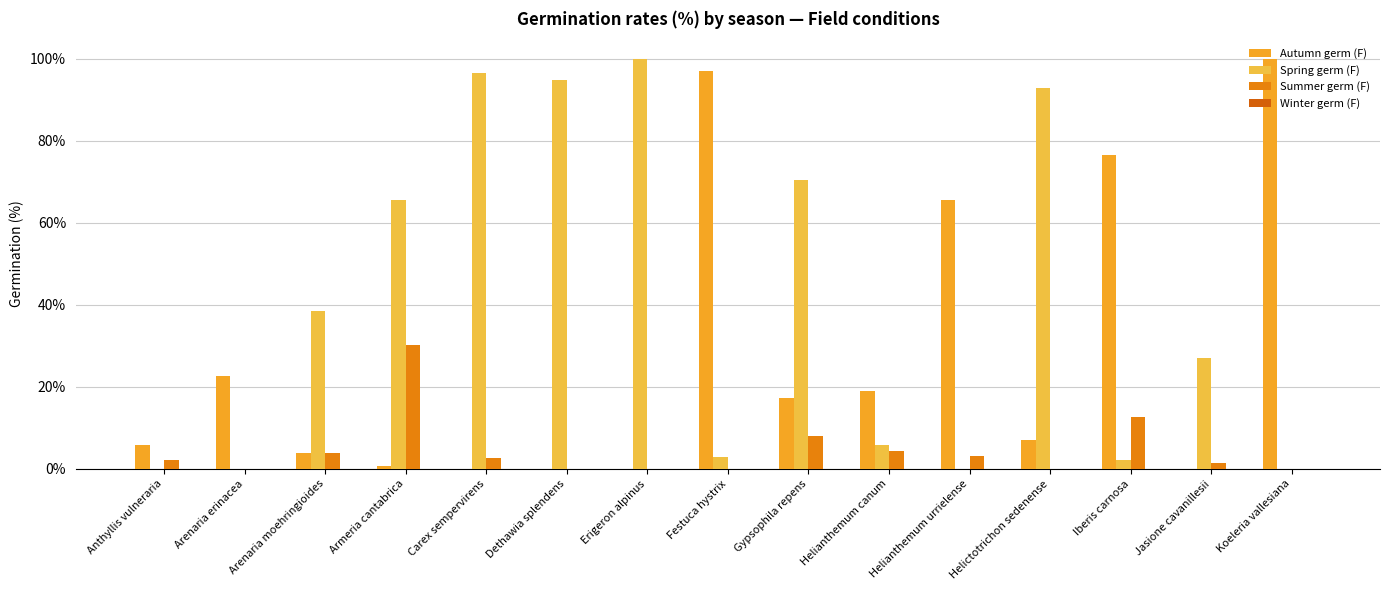

What is the label of the 8th bar from the left?

Festuca hystrix